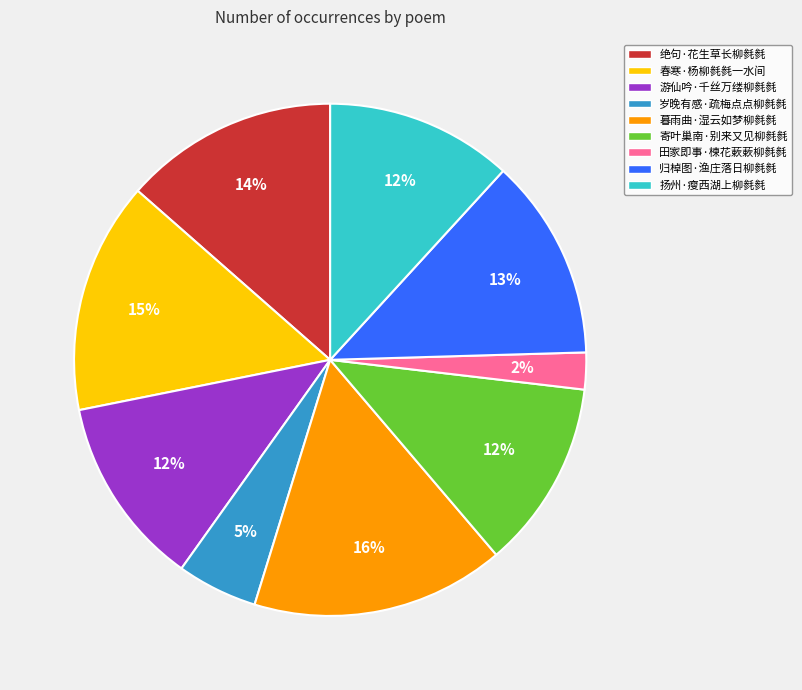

Combined, do 寄叶巢南·别来又见柳毵毵 and 归棹图·渔庄落日柳毵毵 account for over 50%?

No